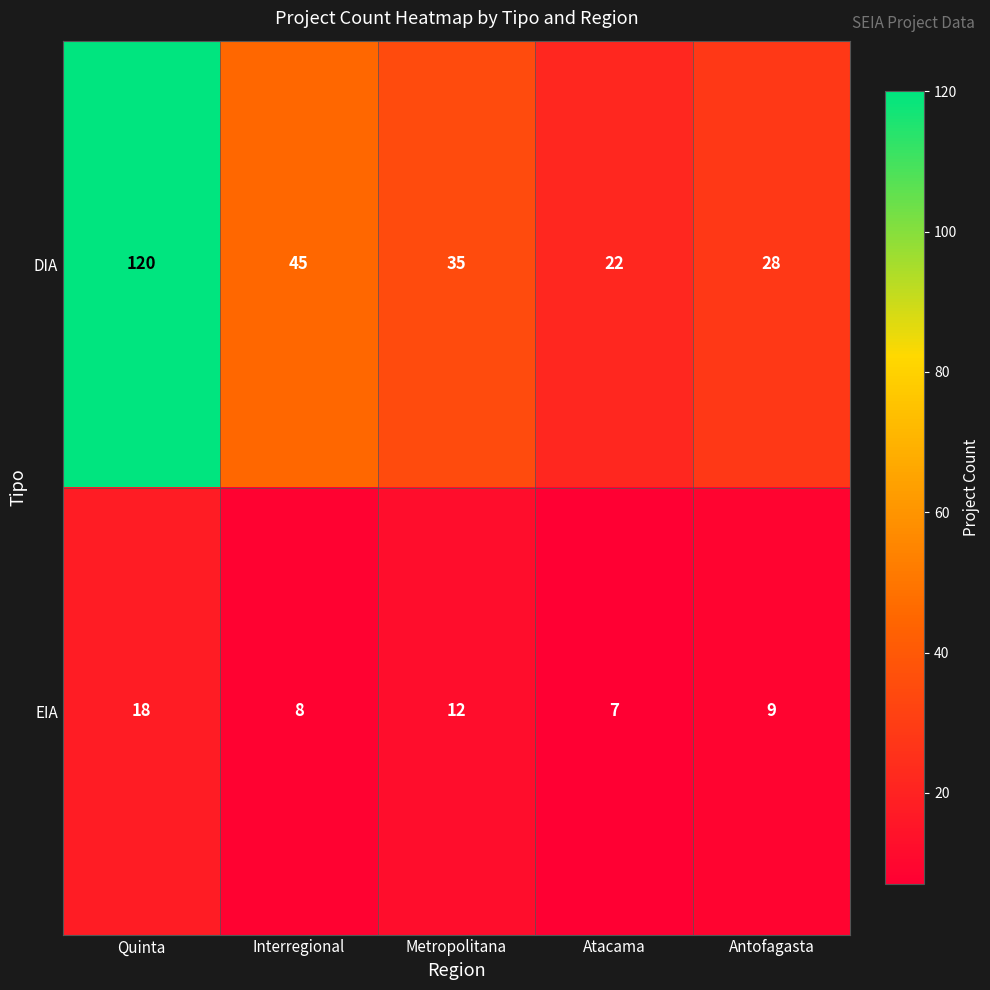

Rank the series by their maximum value, from highest to lowest.

DIA, EIA